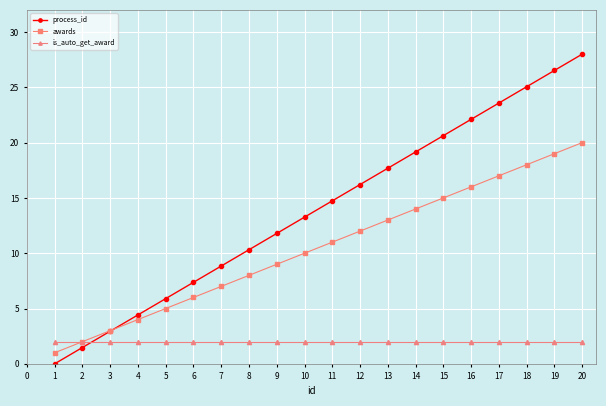

Where do process_id and is_auto_get_award first cross each other?

2 and 3